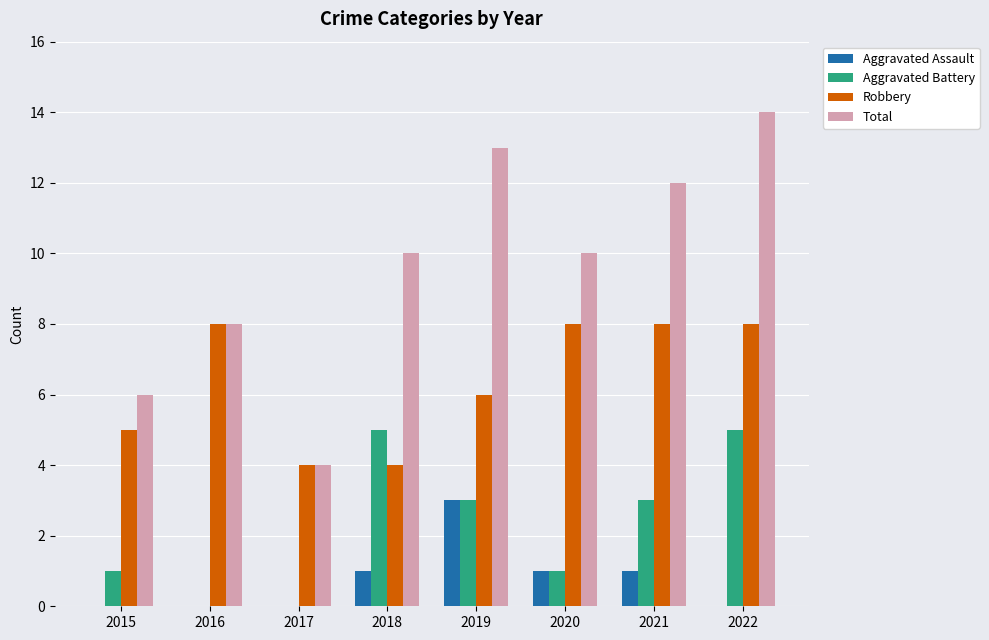

At which label does Aggravated Assault reach its peak?

2019